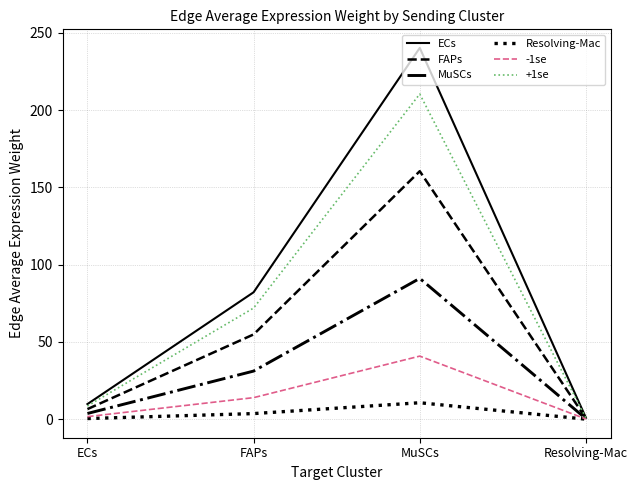

Which series has the widest spread of values?

ECs